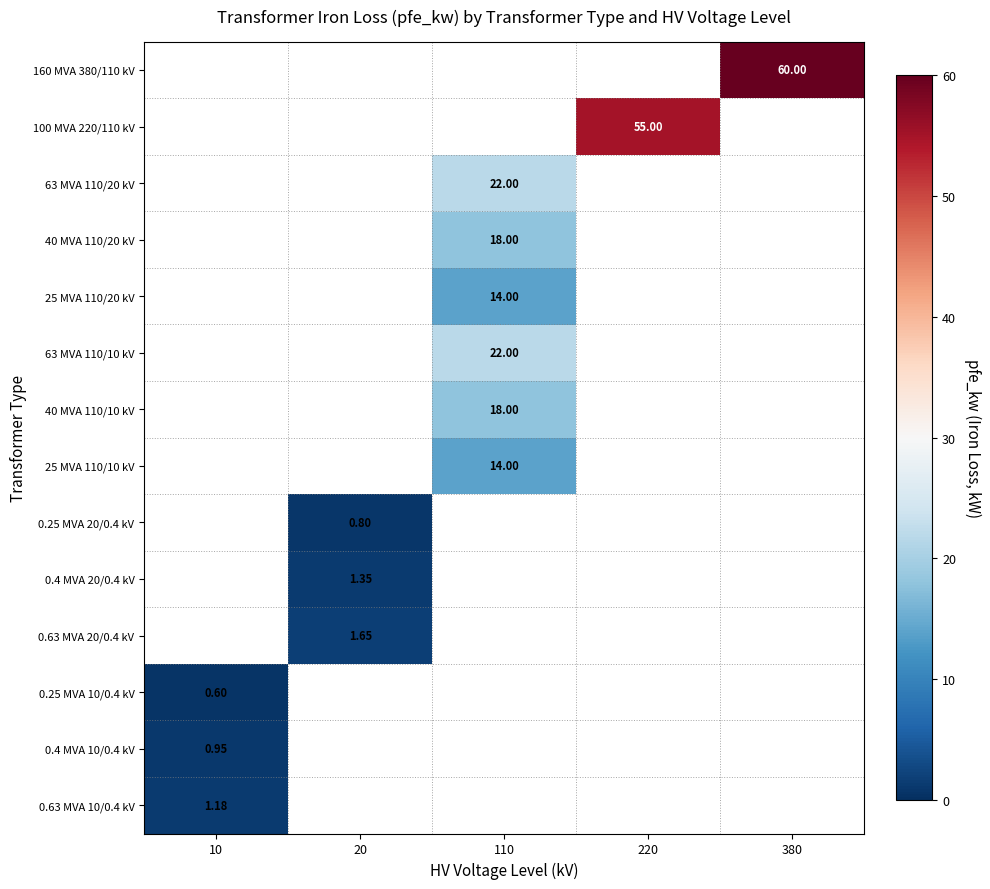

Is the value of 40 MVA 110/10 kV at 110 greater than the value of 100 MVA 220/110 kV at 220?

No